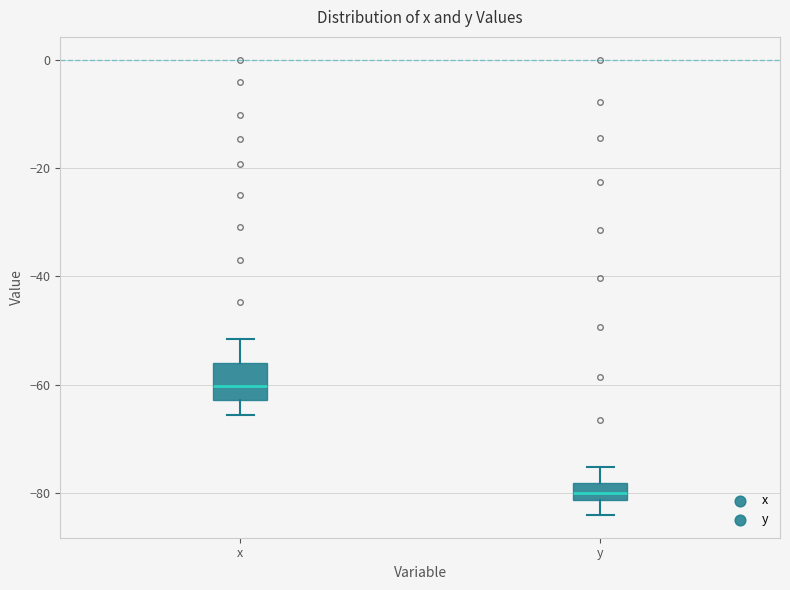

Which box has the lowest median line?

y